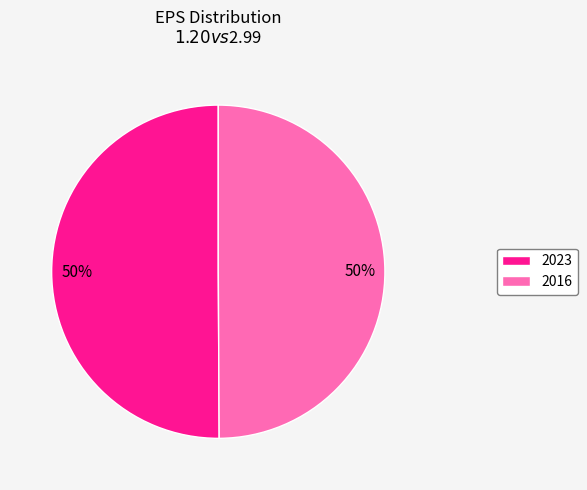

Count the number of slices in the pie.

2